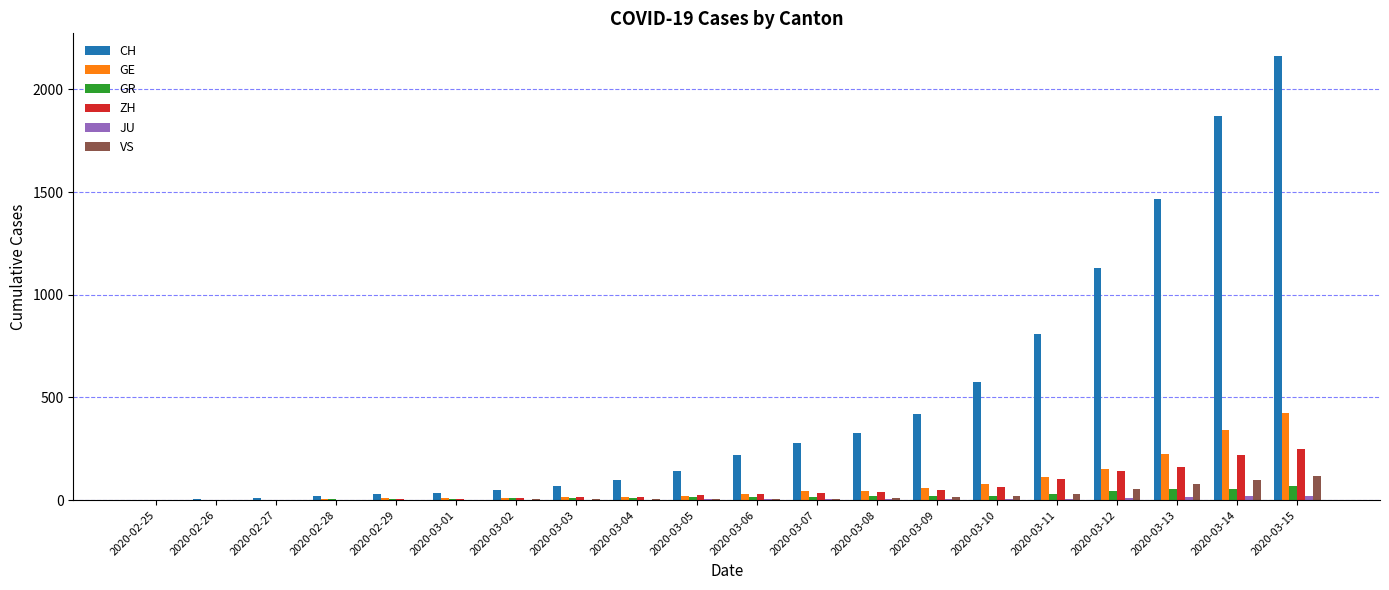

Which series changed the most between 2020-02-28 and 2020-03-08?

CH